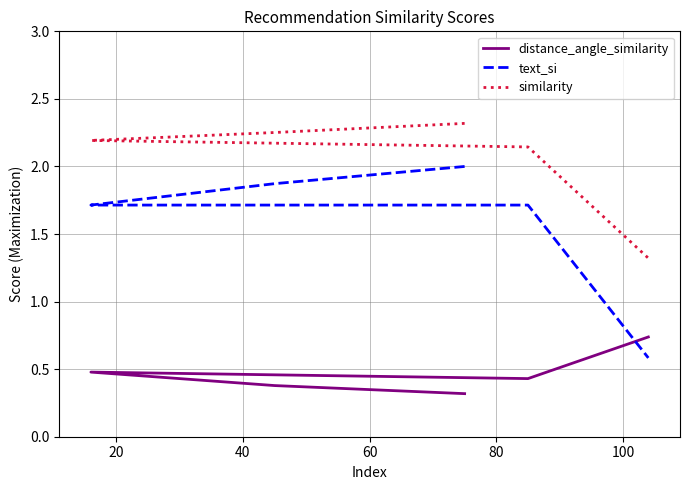

Which series has the widest spread of values?

text_si